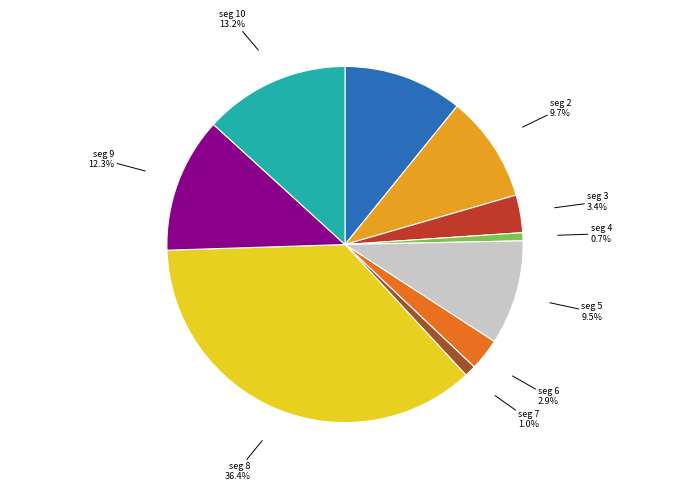

How many slices are in this pie chart?

10